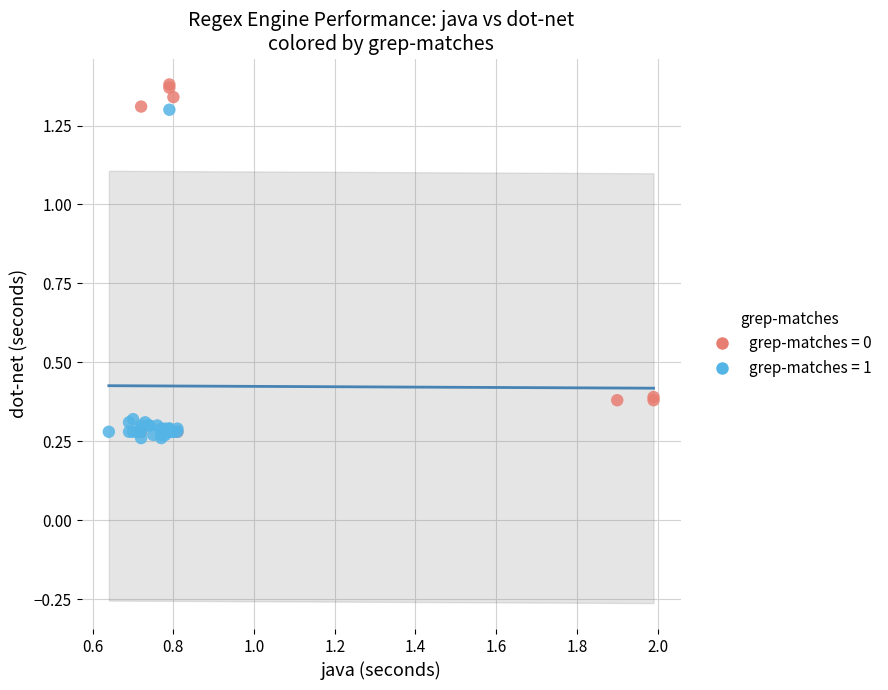

Which series contains the highest Y value?

grep-matches = 0